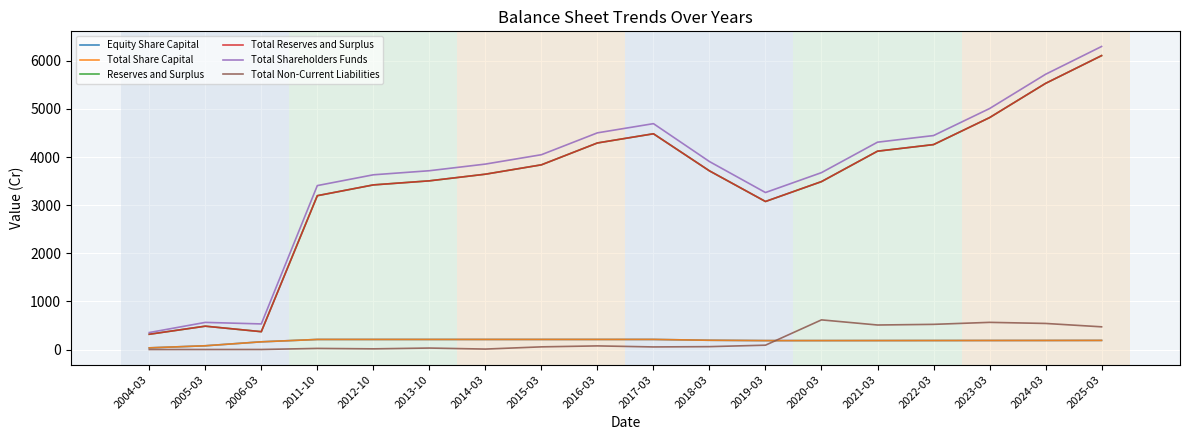

Which series has the largest total across all categories?

Total Shareholders Funds